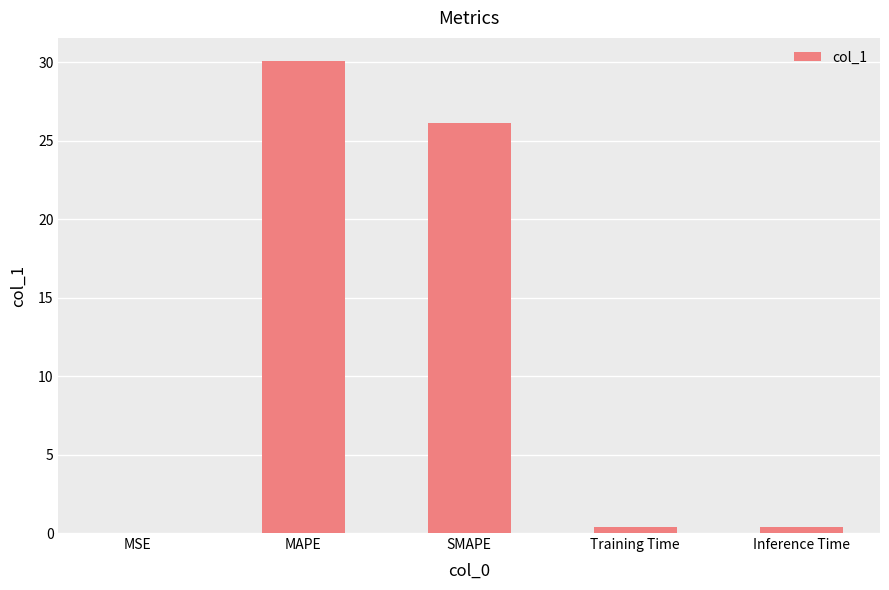

True or false: the data shows 26.1 at SMAPE.

True